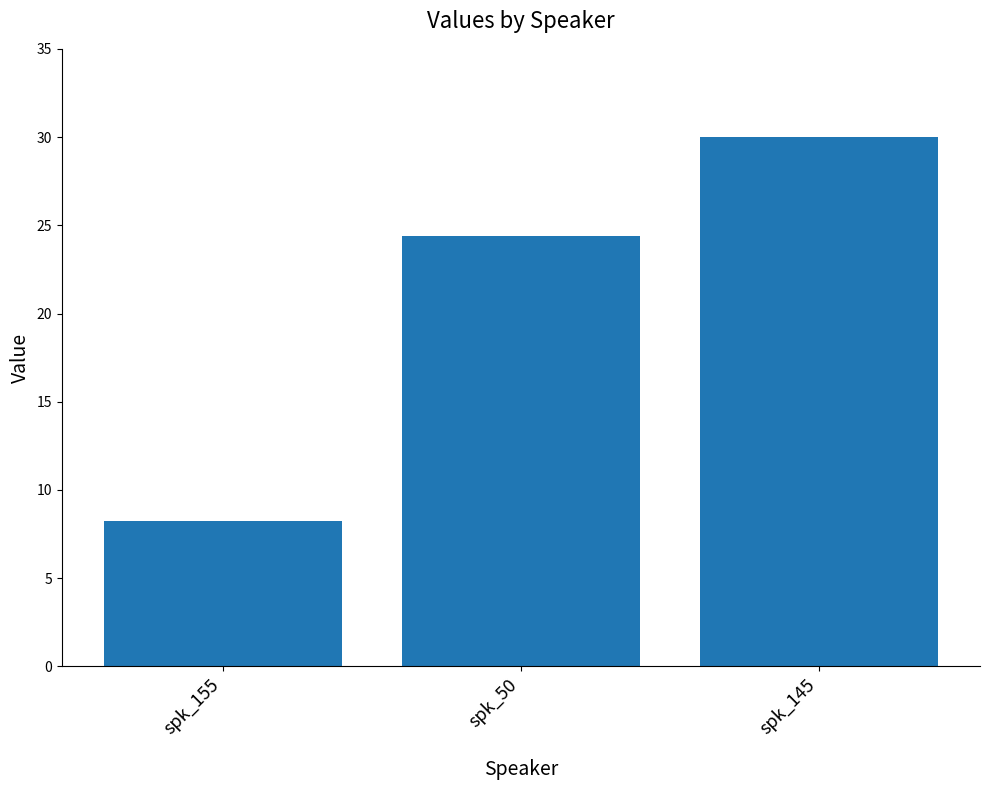

Which label corresponds to the largest value in the chart?

spk_145